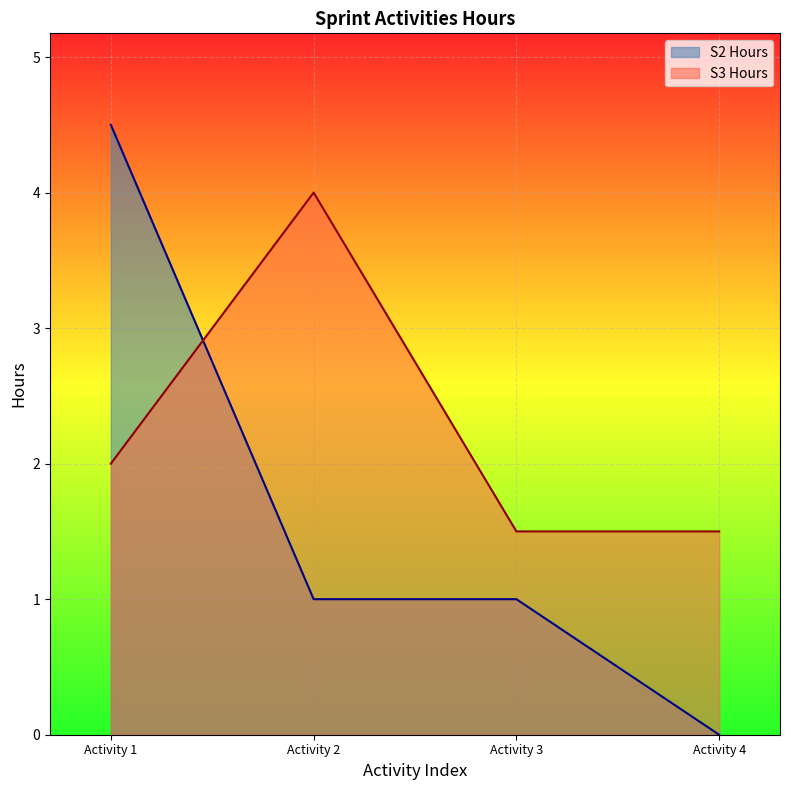

True or false: the data shows 0.9 at Activity 1.

False